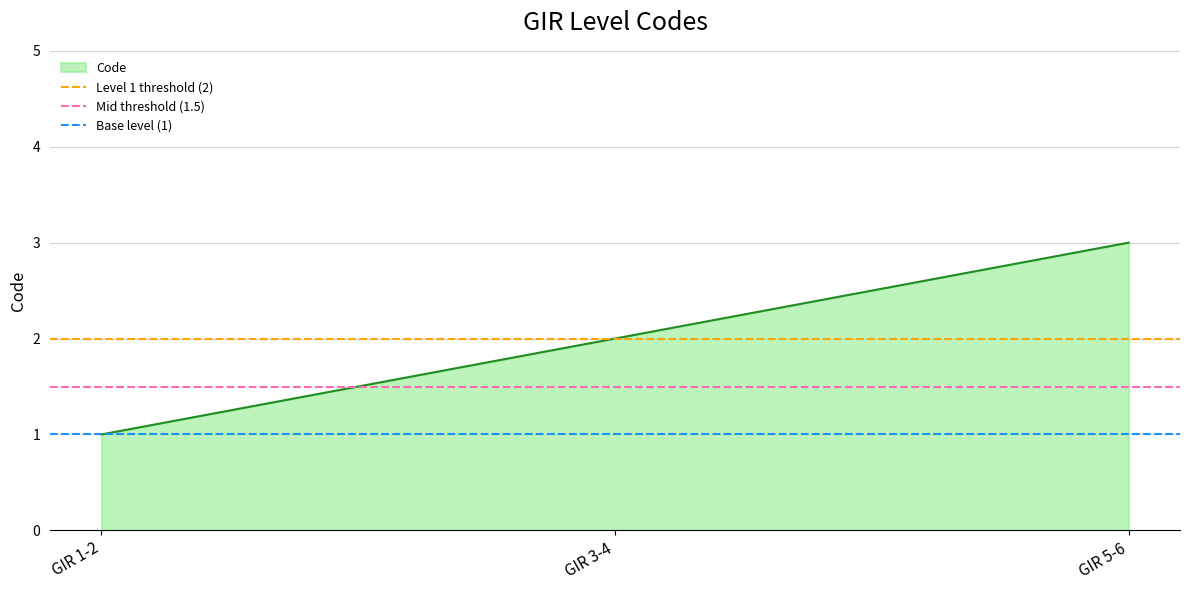

Is it true that Mid threshold (1.5) equals 2.6 at GIR 3-4?

False